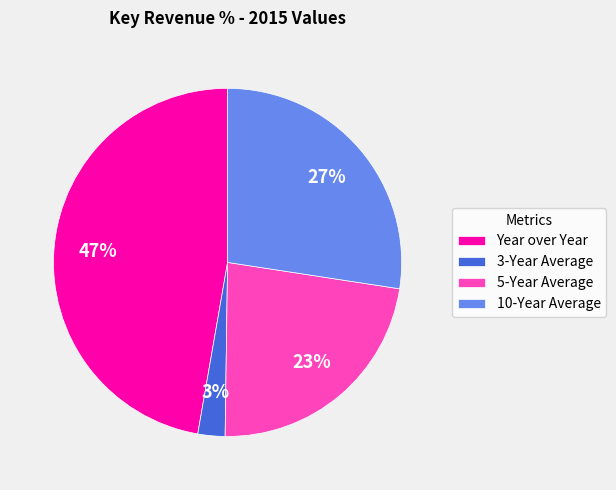

Does Year over Year account for over 50% of the chart?

No